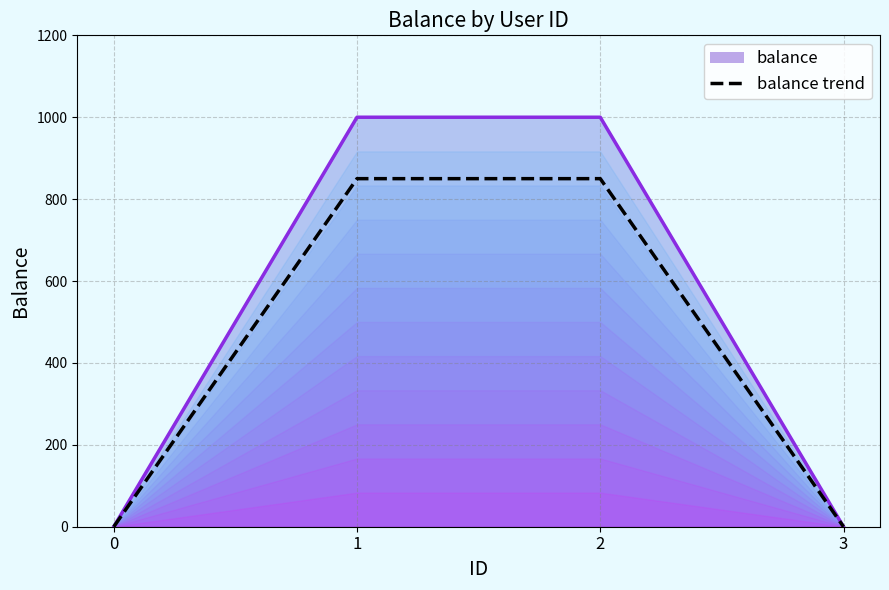

How many lines are shown in the chart?

1